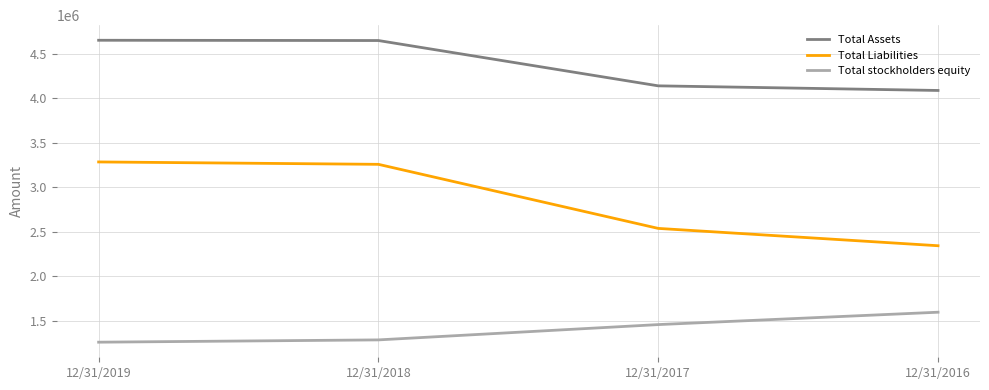

What are all the series names shown in the legend?

Total Assets, Total Liabilities, Total stockholders equity